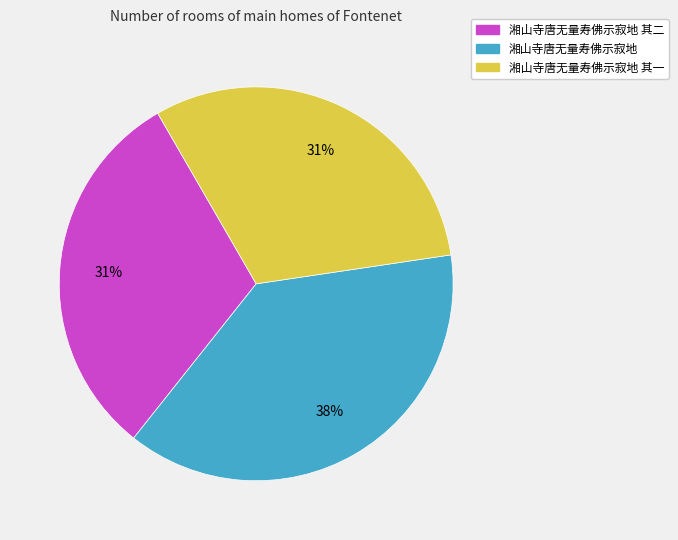

True or false: 湘山寺唐无量寿佛示寂地 其一 accounts for 31% of the total.

True